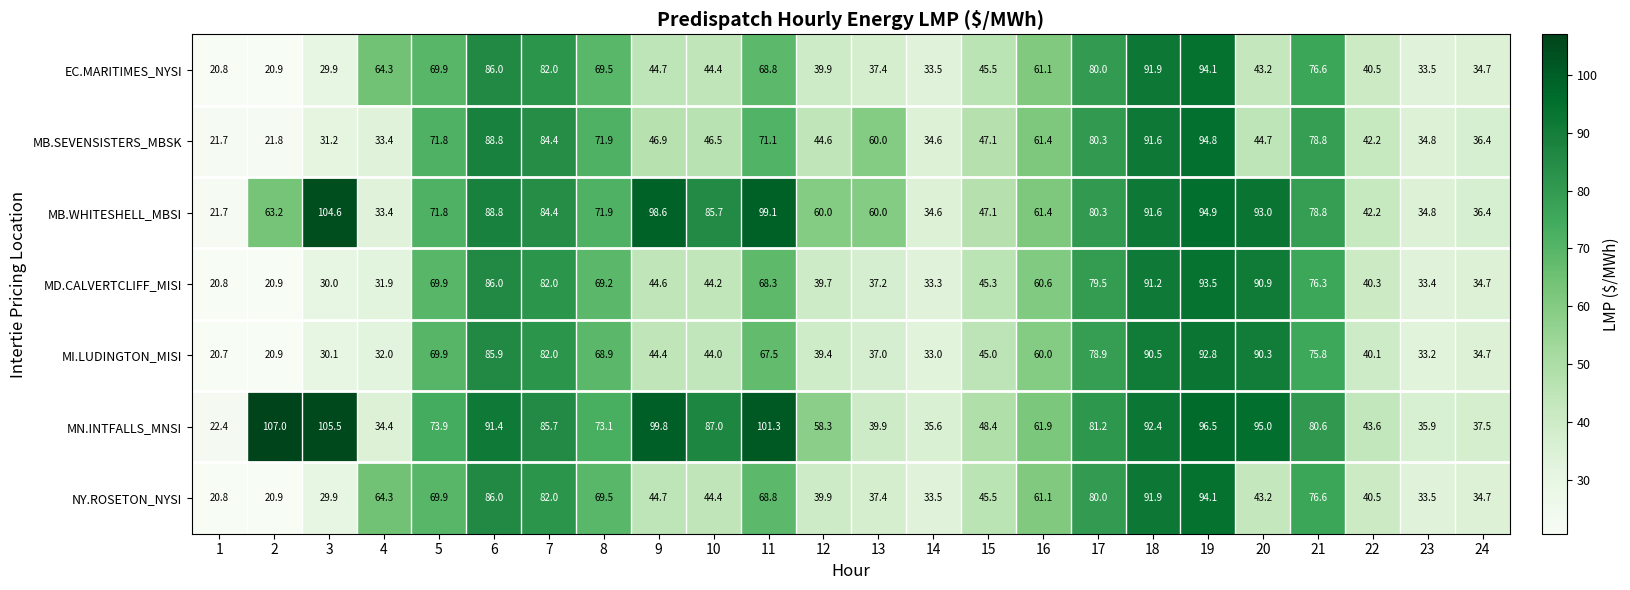

How many distinct data groups are displayed?

7